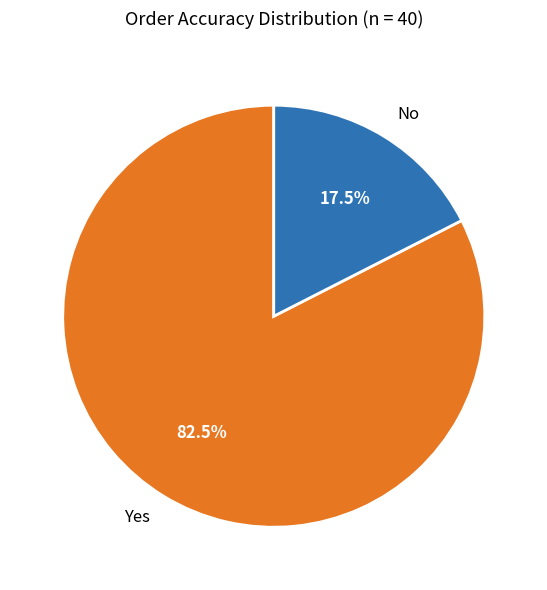

Does any single category account for the majority?

Yes